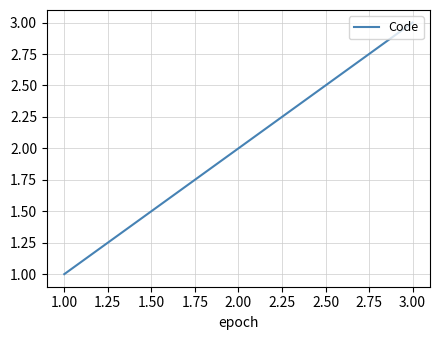

Reading left to right, transcribe all the data shown in this chart.

1	2	3